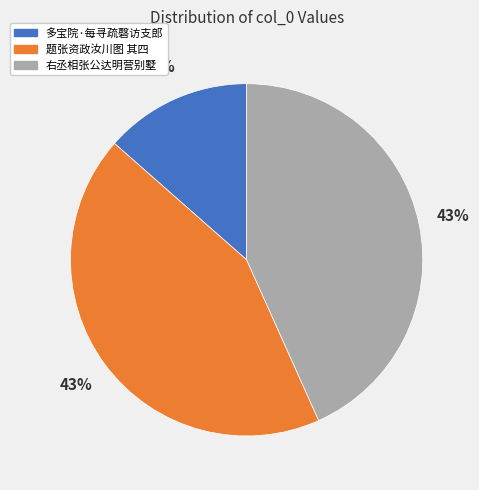

To the nearest percent, what is the average slice percentage?

33%